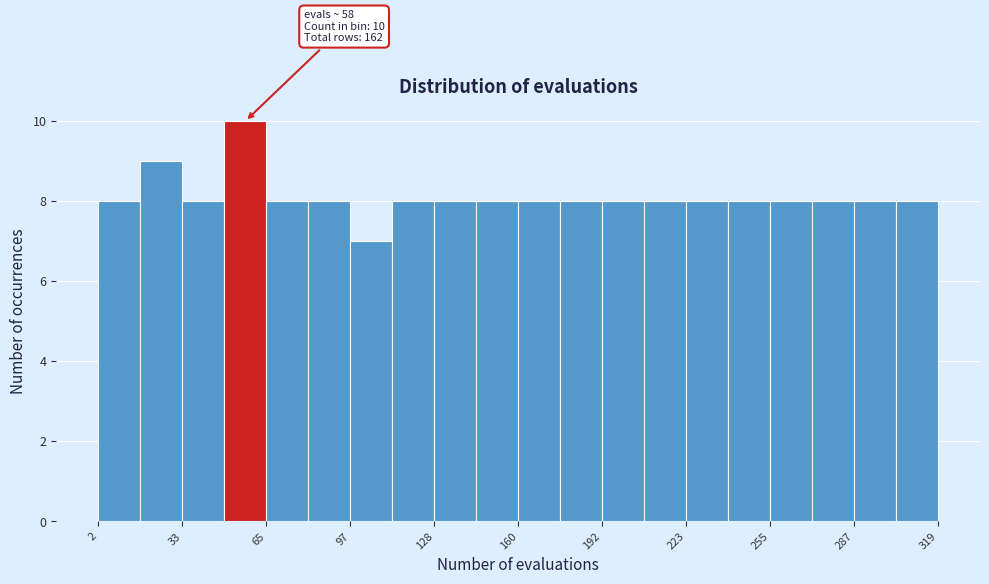

Read against the x-axis, roughly where is the centre of the tallest bar?

55